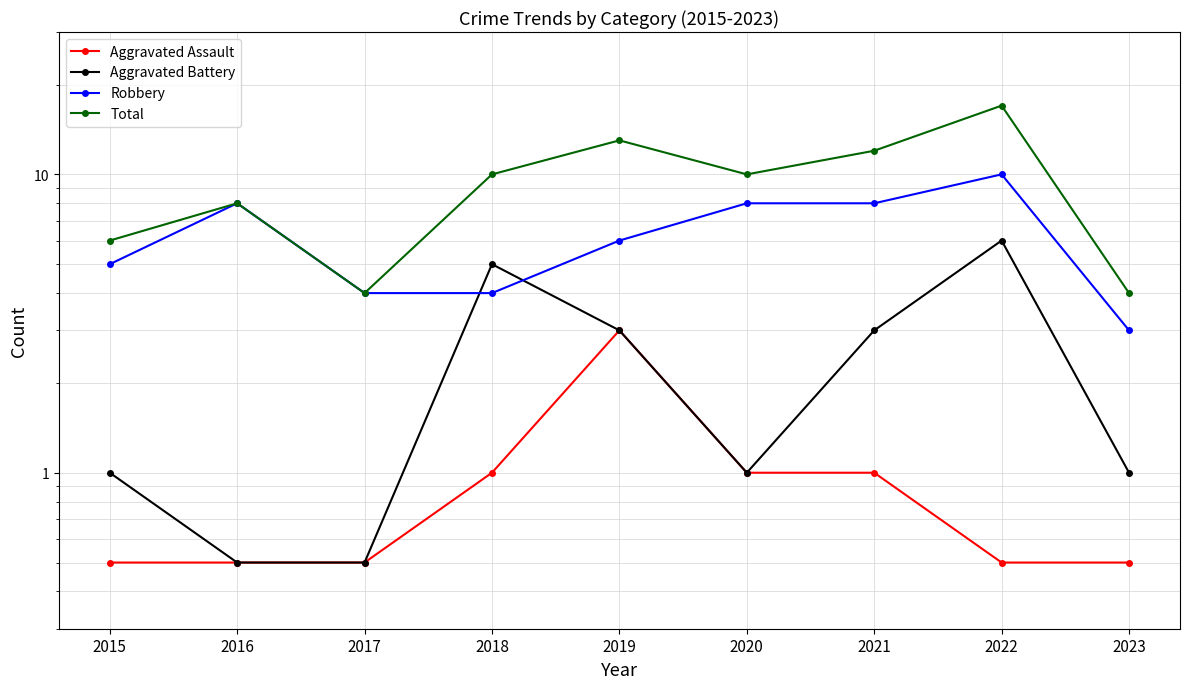

What is the value of the Total point at the 8th from the left?

17.0